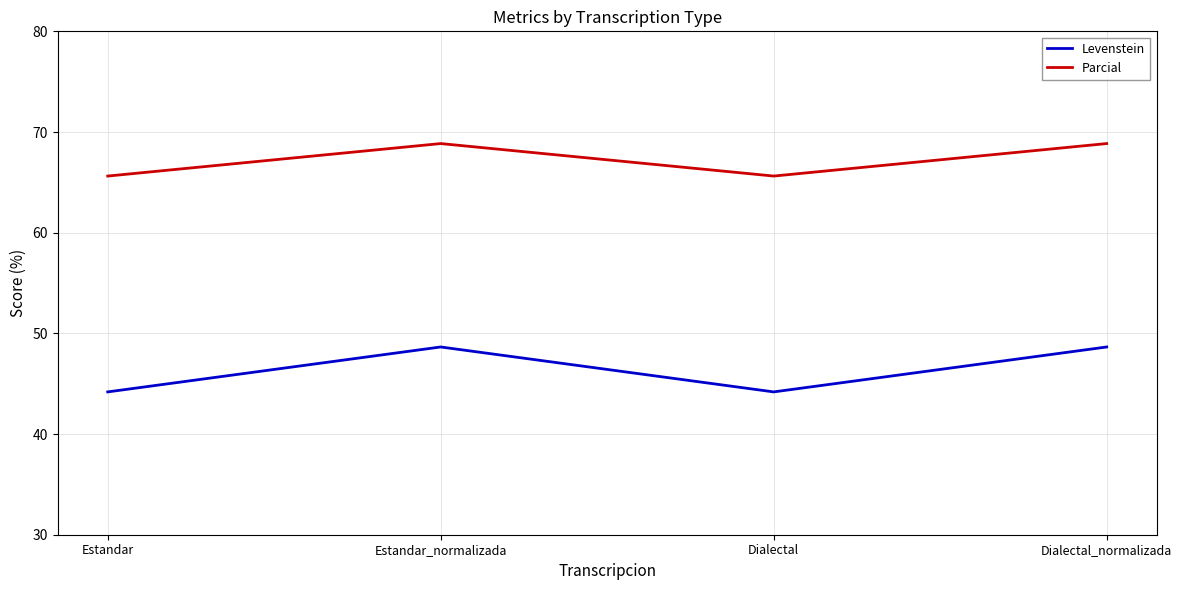

How many interior local peaks does the Levenstein series have?

1